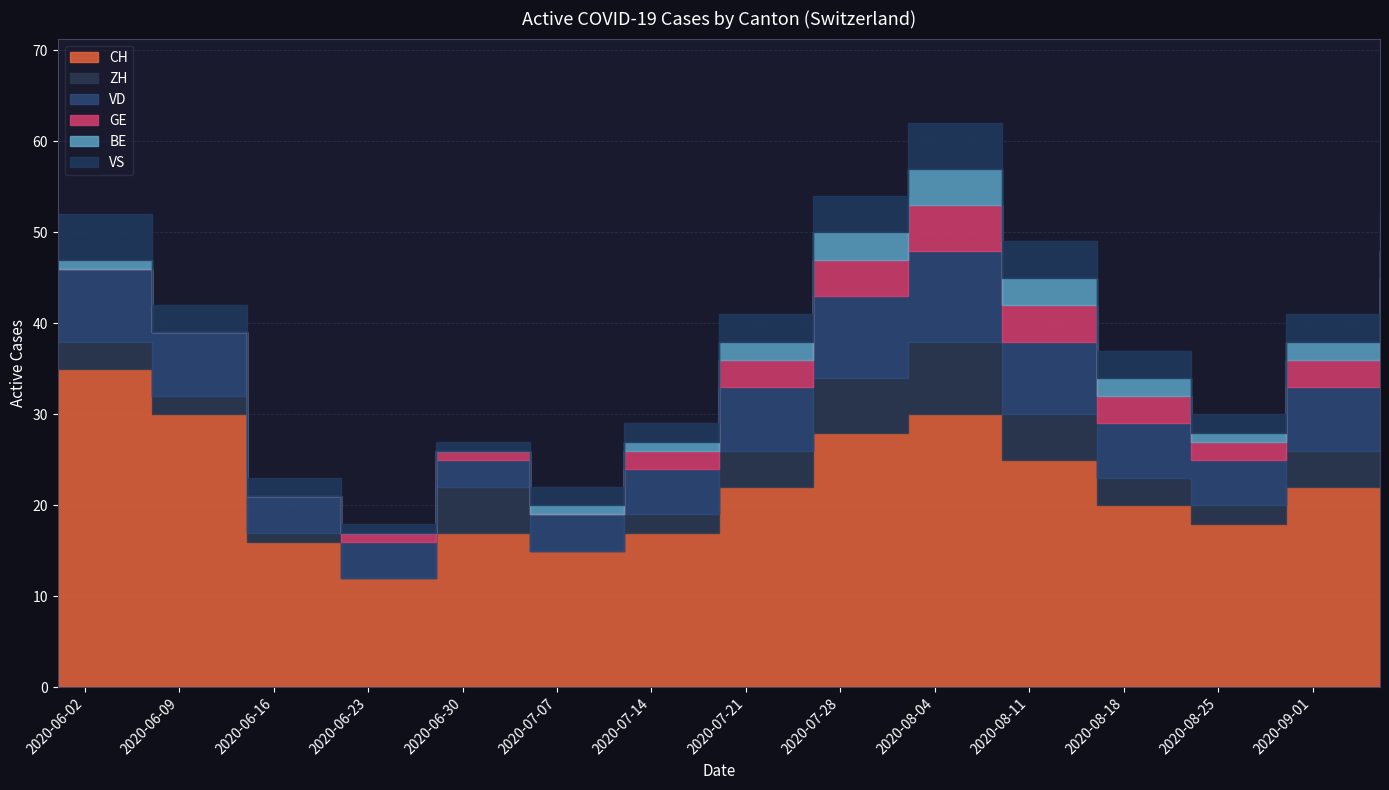

At 2020-08-30, list the series in order from smallest to largest.

BE, GE, VS, ZH, VD, CH